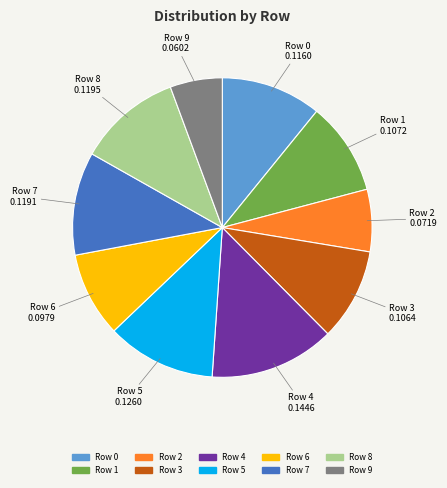

How many segments does this pie chart have?

10